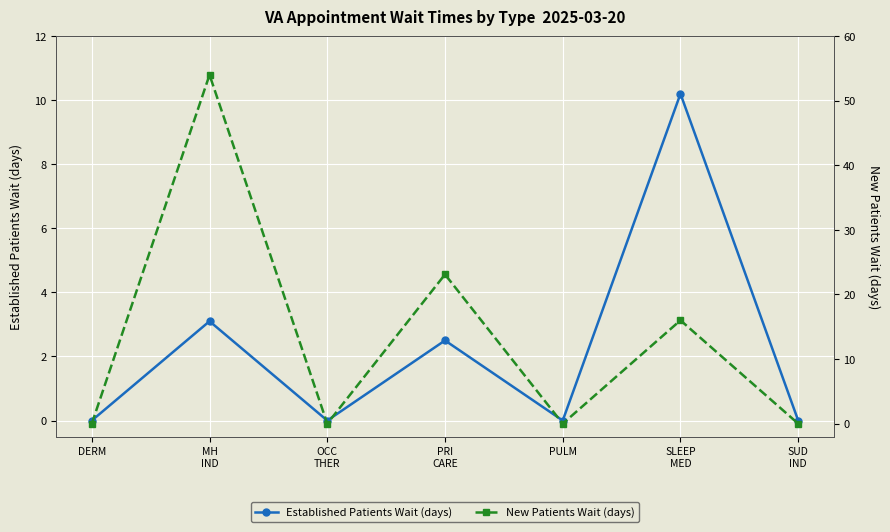

Which series has the largest total across all categories?

New Patients Wait (days)